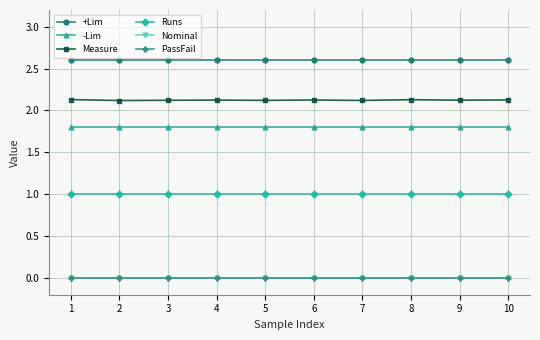

Is this an area chart (filled region under the line)?

No